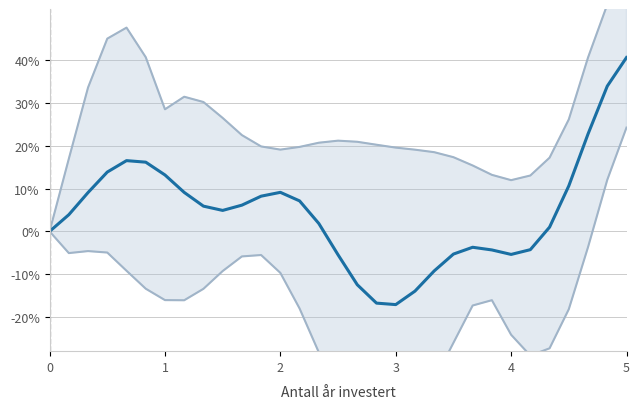

Which category has the lowest value in the Average series?

3